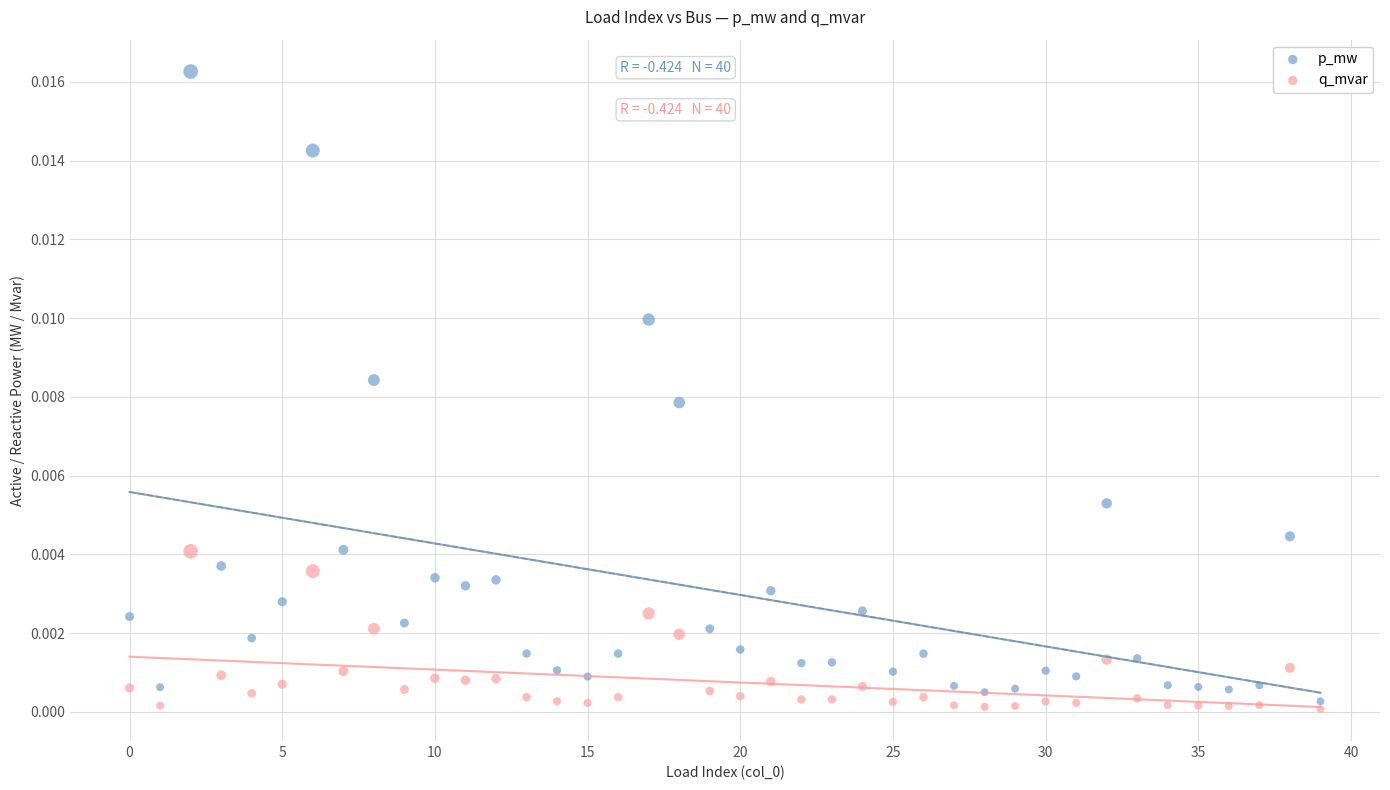

Which series reaches the minimum Y coordinate?

q_mvar